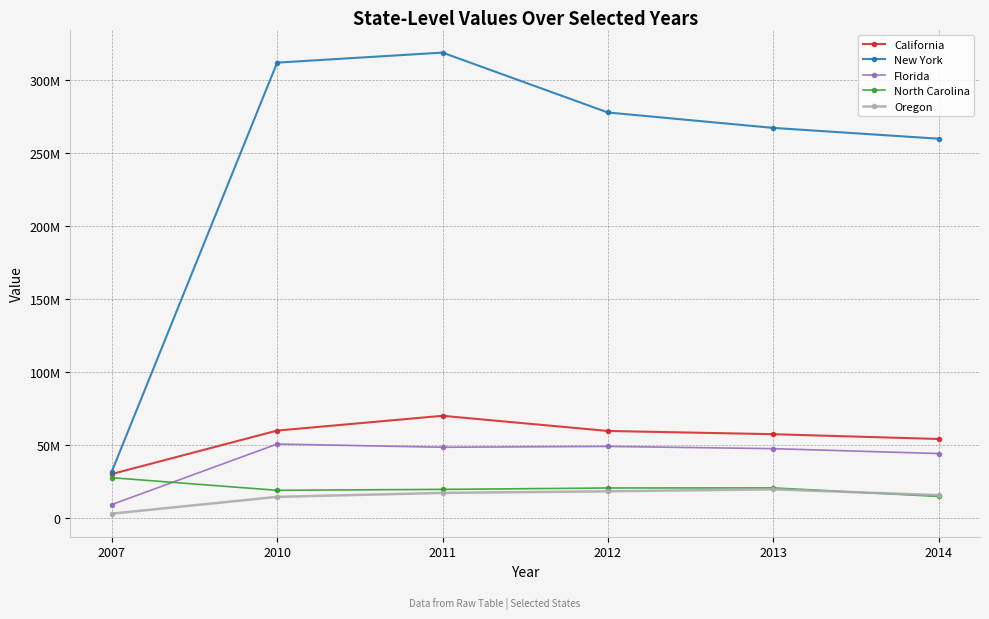

Which series changed the most between 2007 and 2014?

New York